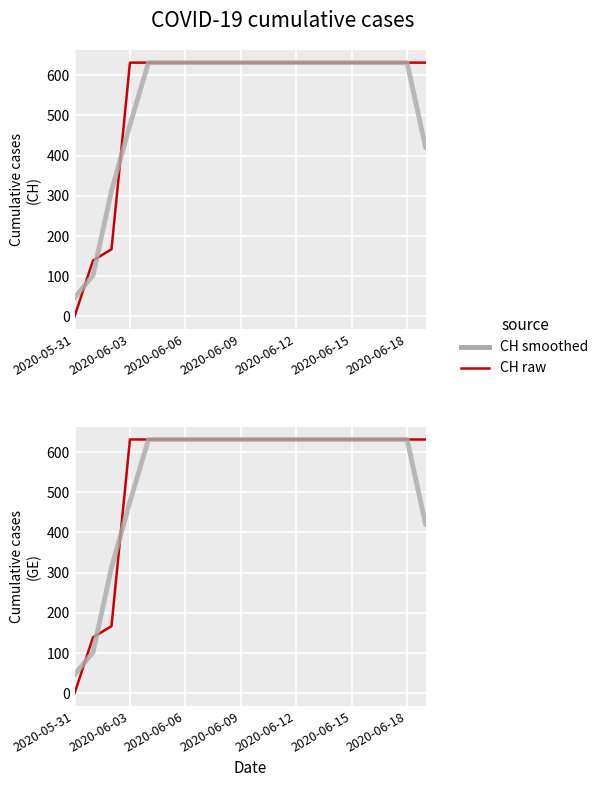

The value of CH at 2020-06-06 is 631.0. True or false?

True